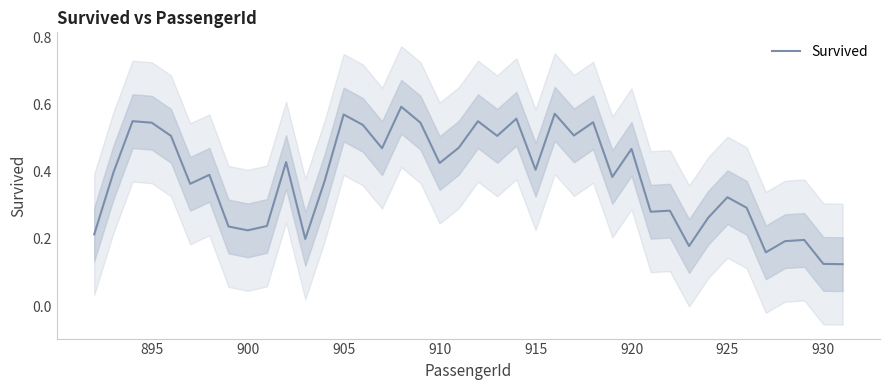

Does the chart display data point markers on the line(s)?

No